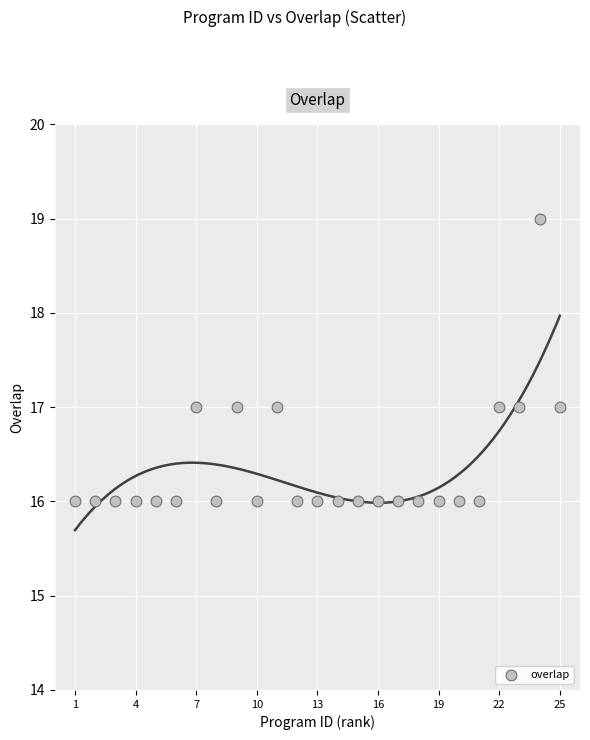

What is the range of Y values (max minus min)?

3